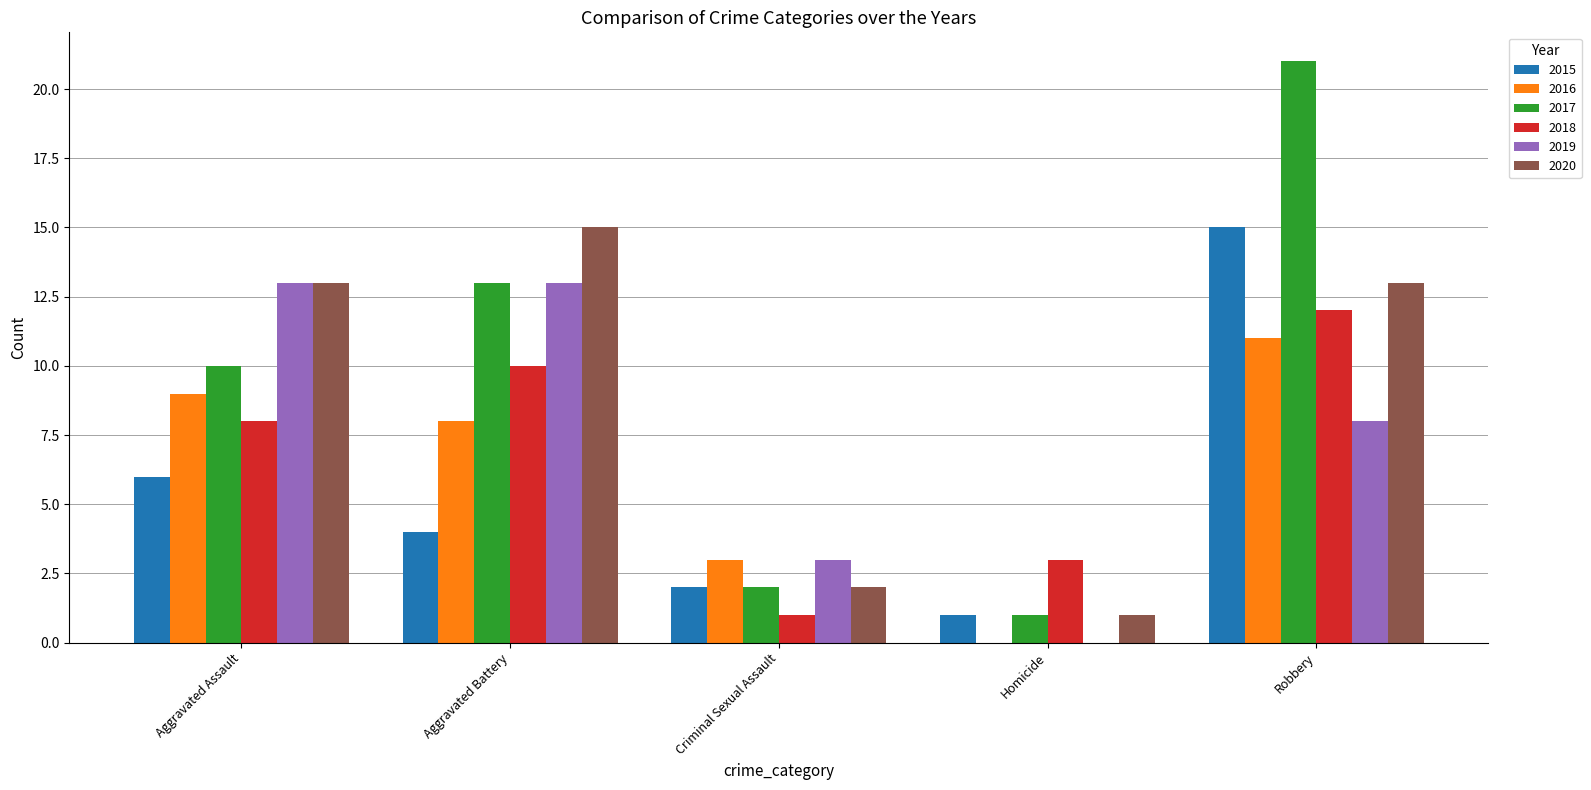

What is the total value across all series at Robbery?

80